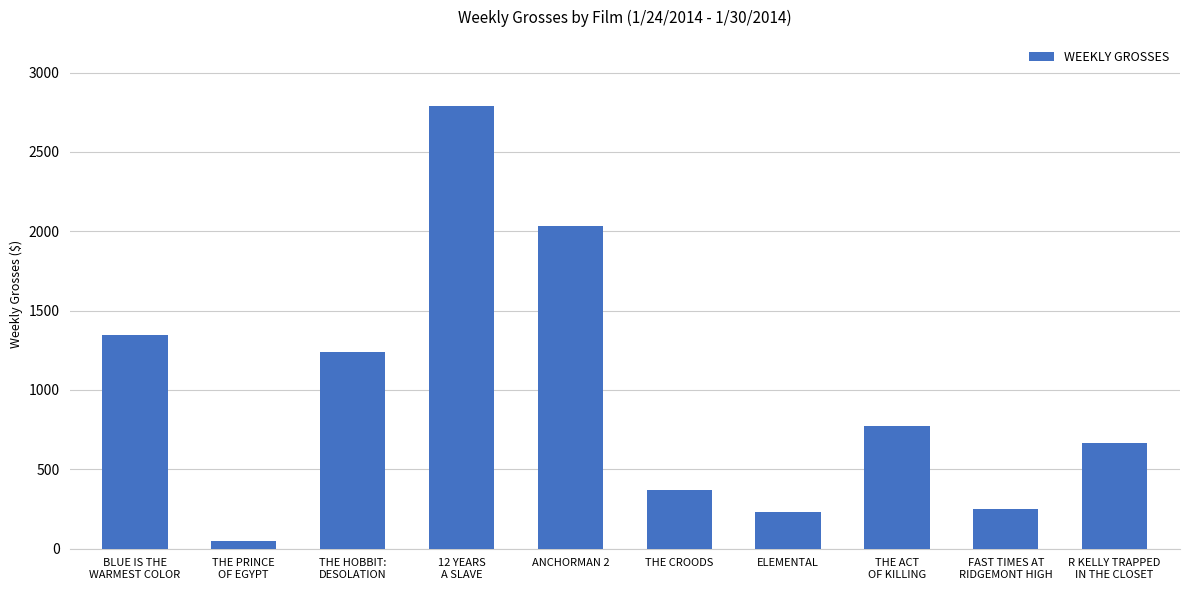

At which category does the chart reach its peak across all series?

12 YEARS
A SLAVE